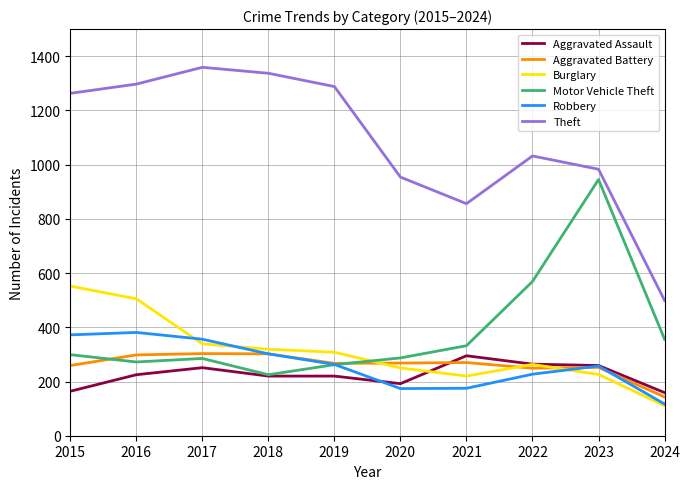

Which series has the largest total across all categories?

Theft